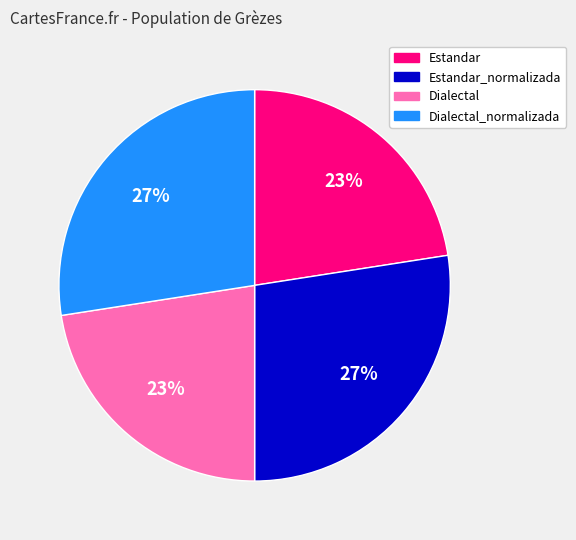

To the nearest percent, what portion does Dialectal represent?

23%